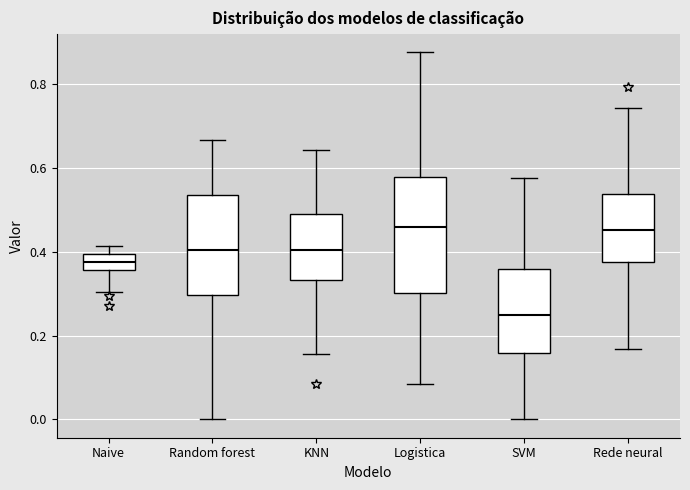

Reading left to right, transcribe this box plot: for each box, give where its median line is, the range the box spans, and where its two whiskers end, as read against the y-axis. The values are not printed on the chart, so give them approximately, as read against the axis.

Naive: median 0.38, box 0.36 to 0.40, whiskers 0.30 to 0.42
Random forest: median 0.40, box 0.30 to 0.54, whiskers 0.00 to 0.66
KNN: median 0.40, box 0.34 to 0.48, whiskers 0.16 to 0.64
Logistica: median 0.46, box 0.30 to 0.58, whiskers 0.08 to 0.88
SVM: median 0.26, box 0.16 to 0.36, whiskers 0.00 to 0.58
Rede neural: median 0.46, box 0.38 to 0.54, whiskers 0.16 to 0.74